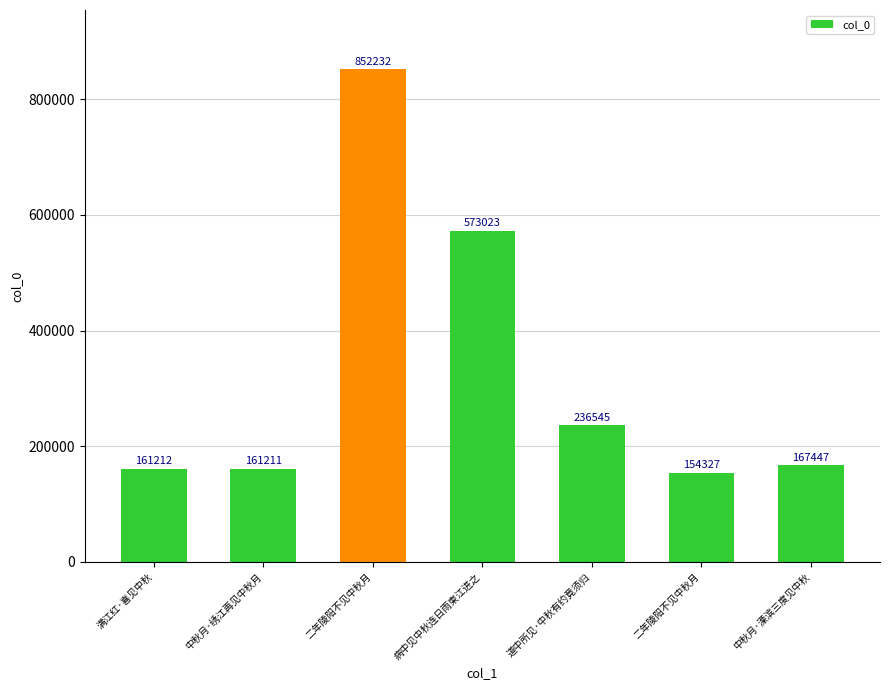

Reading left to right, extract all data points from this chart.

满江红·喜见中秋=161212	中秋月·绣江再见中秋月=161211	二年陵阳不见中秋月=852232	病中见中秋连日雨柬江进之=573023	道中所见·中秋有约竟须归=236545	二年陵阳不见中秋月=154327	中秋月·溧滨三度见中秋=167447